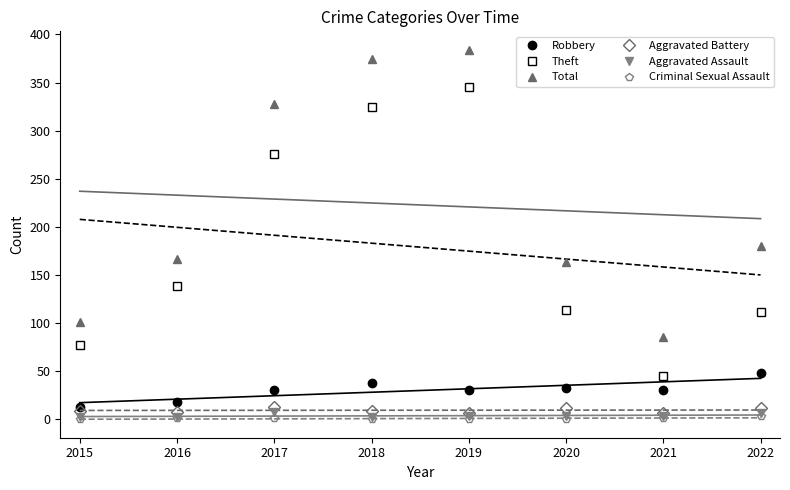

What is the value of the Aggravated Assault point at the 3rd from the left?

8